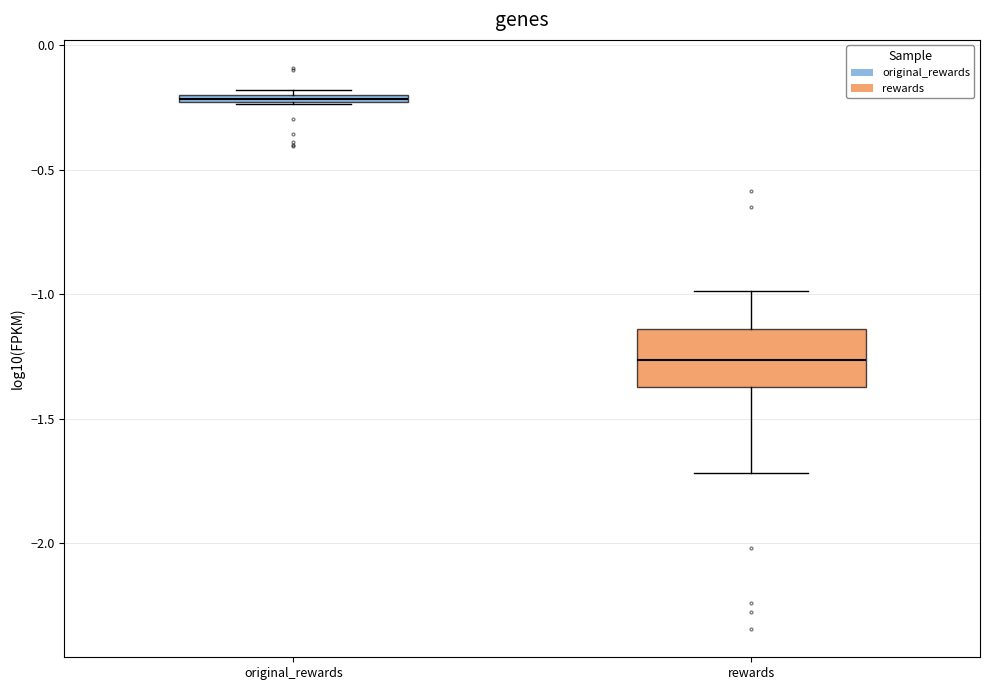

Where is the lower edge of the box for original_rewards on the y-axis? The values are not printed on the chart, so give them approximately, as read against the axis.

-0.25